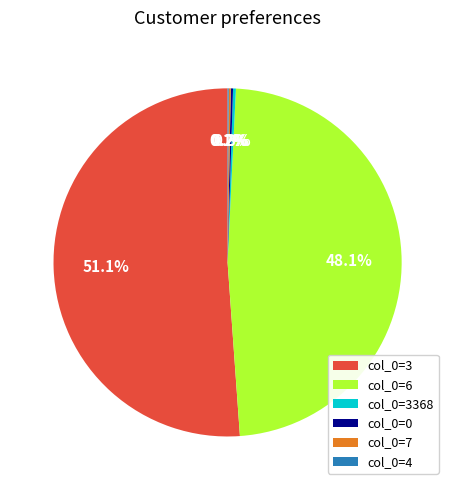

How much of the chart is everything except col_0=3?

48.9%